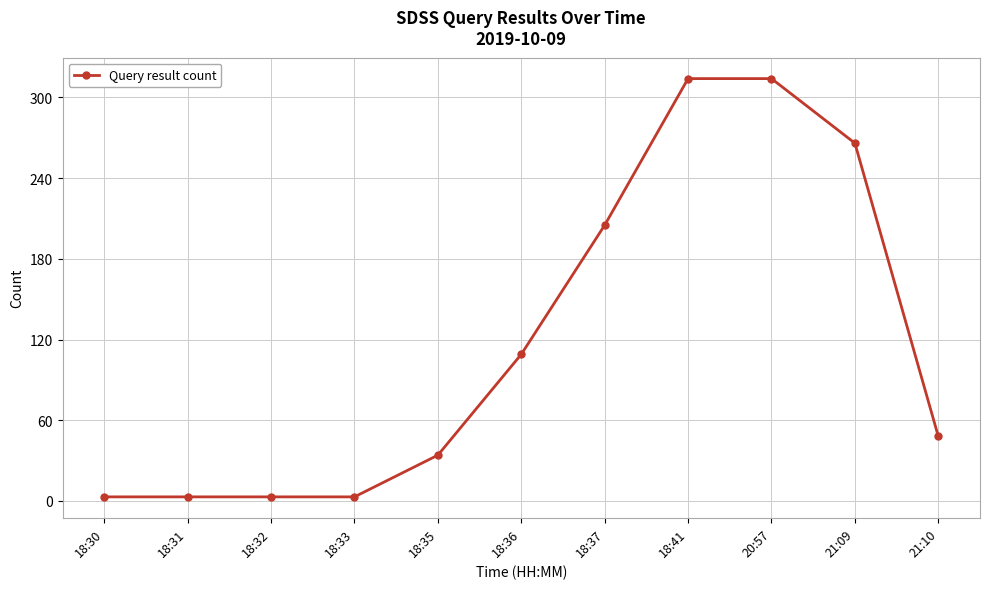

What is the change in value from 20:57 to 21:09?

-48